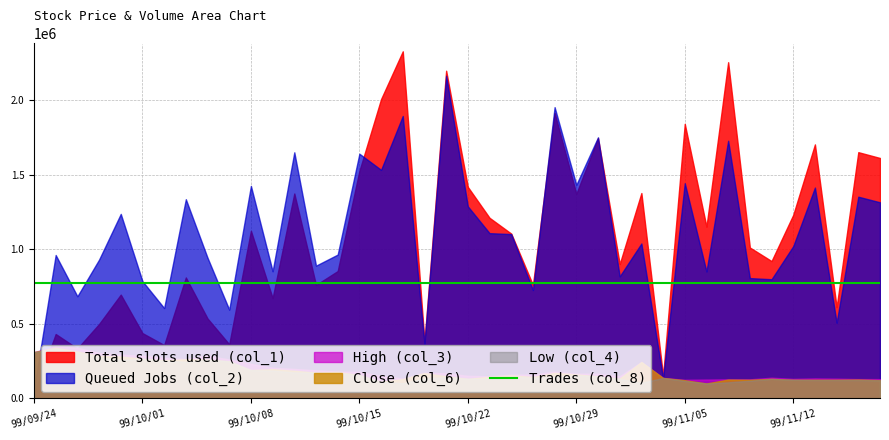

At which category does Queued Jobs (col_2) reach its first local valley?

99/09/28